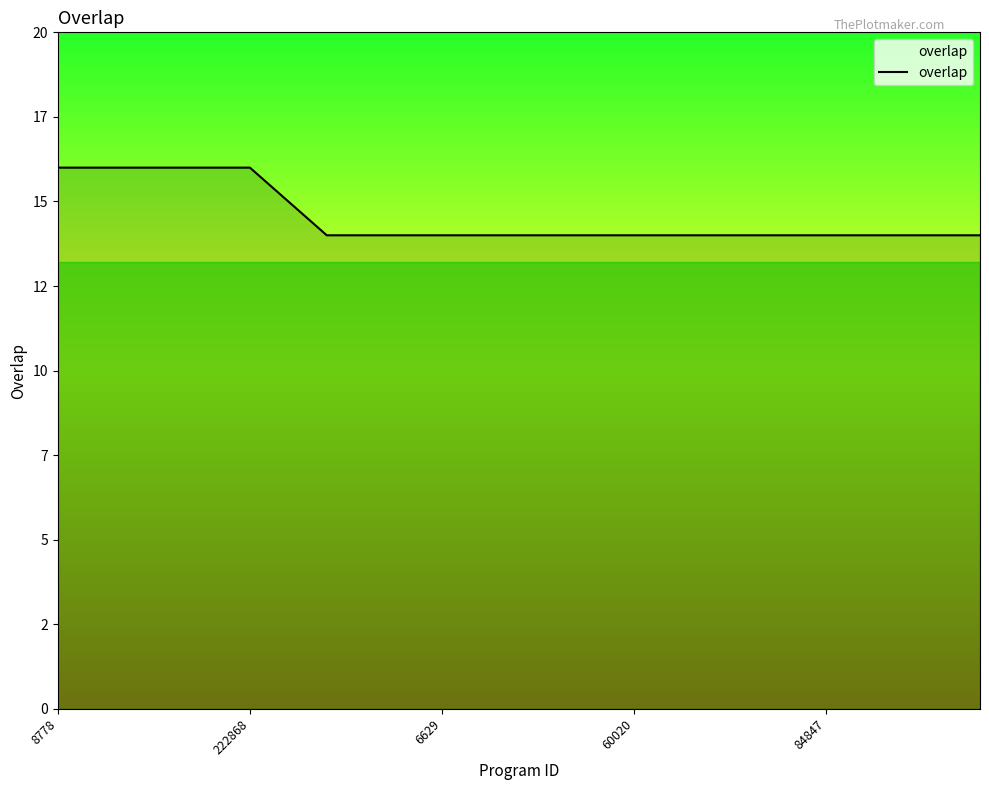

Reading right to left, list all the values displayed in this chart.

14	14	14	14	14	14	14	14	14	14	14	14	14	14	14	14	14	14	15	16	16	16	16	16	16